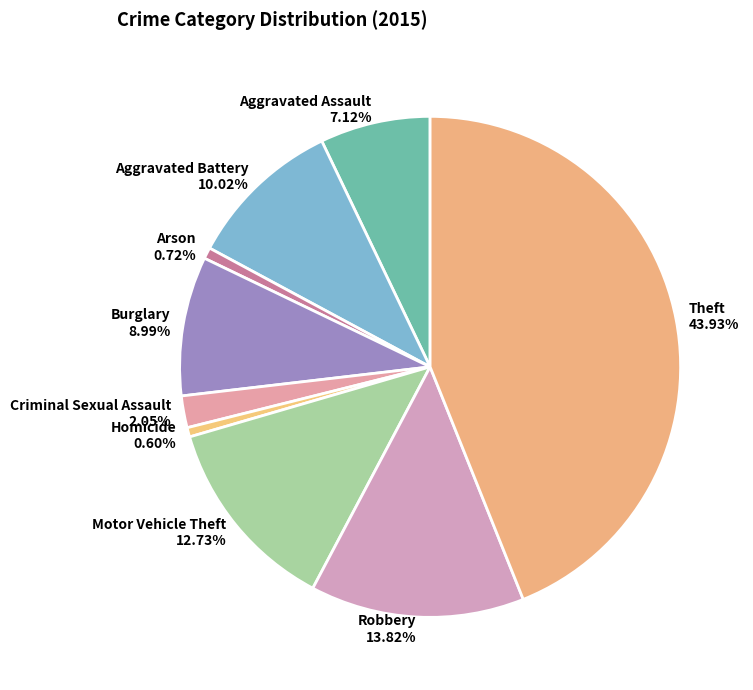

To the nearest percent, what percentage of the pie is Aggravated Assault?

7%